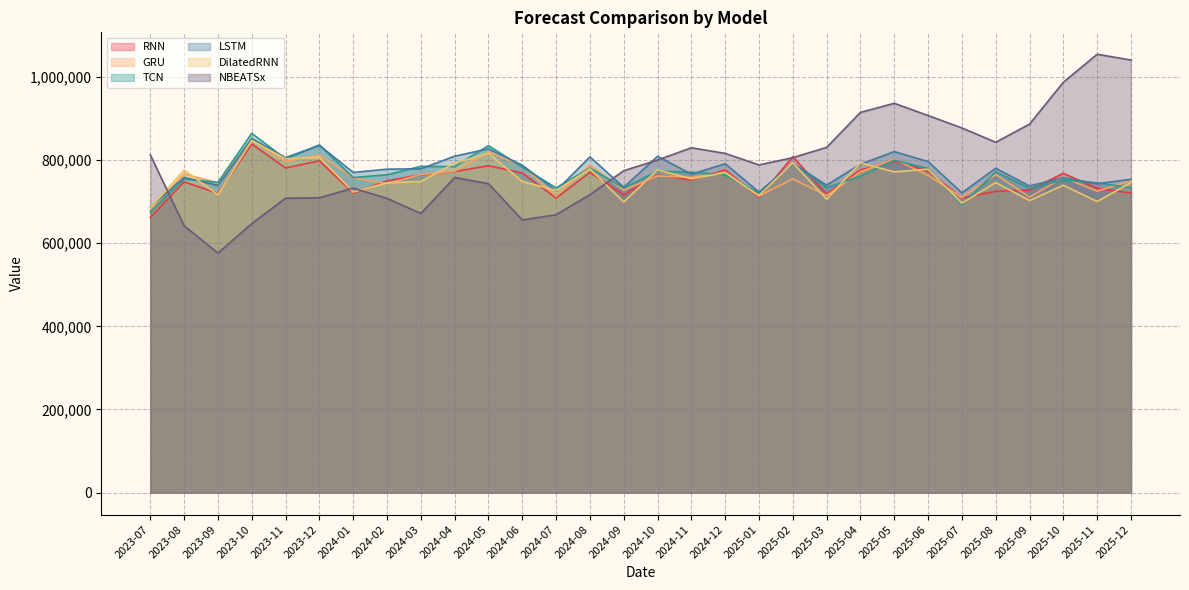

What position from the right is 2023-10?

27